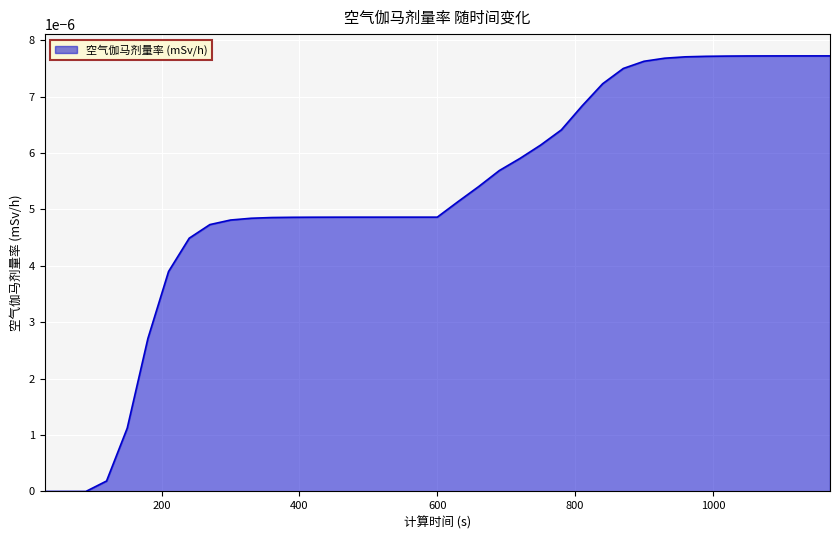

Rank the categories by value from lowest to highest.

30, 60, 90, 120, 150, 180, 210, 240, 270, 300, 330, 360, 390, 420, 450, 480, 510, 540, 570, 600, 630, 660, 690, 720, 750, 780, 810, 840, 870, 900, 930, 960, 990, 1020, 1050, 1080, 1110, 1140, 1170